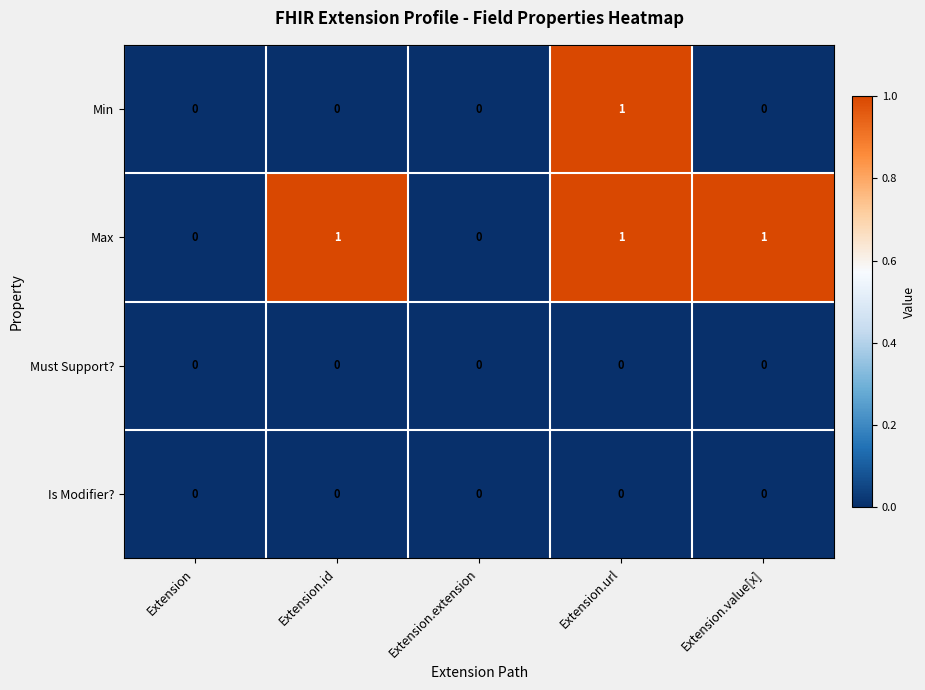

What is the sum of all Max values?

3